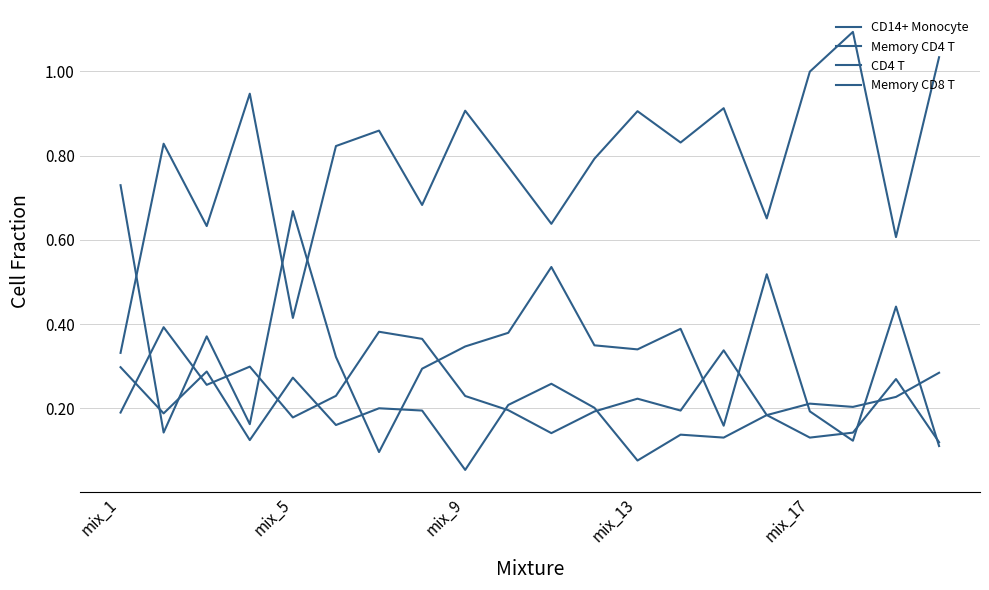

Does the chart have visible grid lines?

Yes